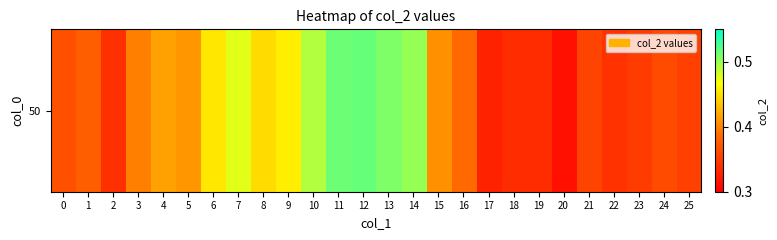

What is the difference between the second highest and minimum values?

0.2